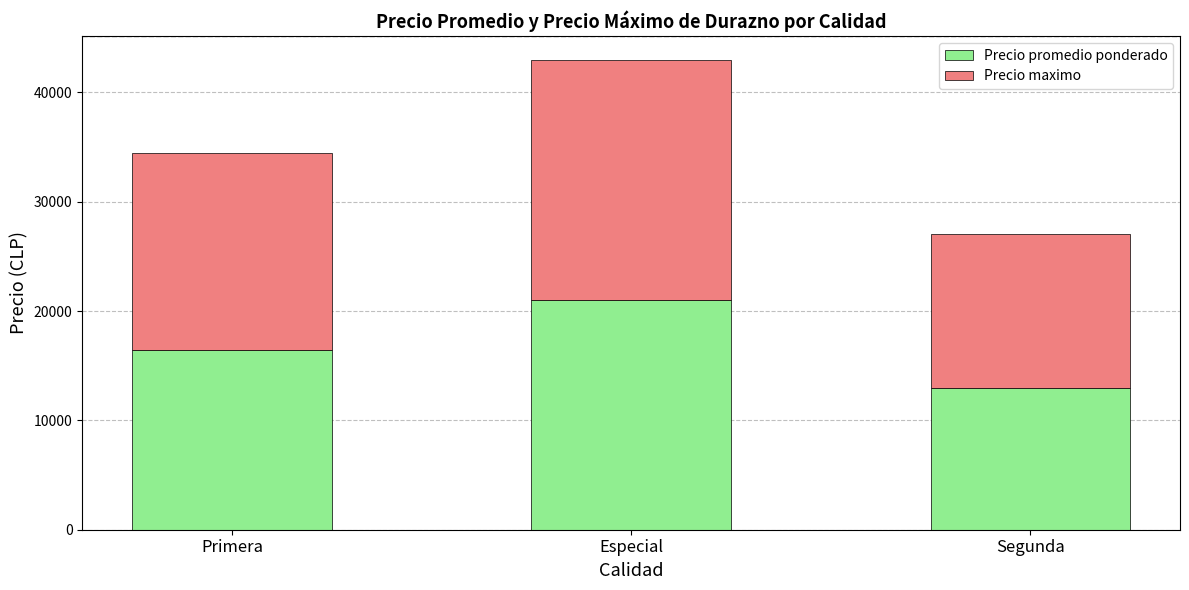

Which category has the highest value in the Precio promedio ponderado series?

Especial